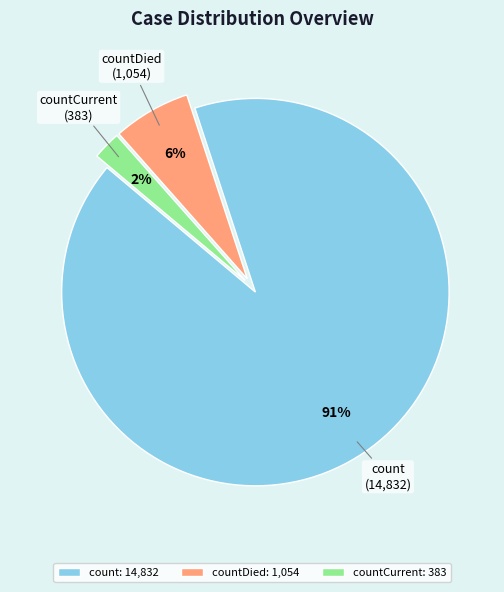

To the nearest percent, what portion does countCurrent represent?

2%